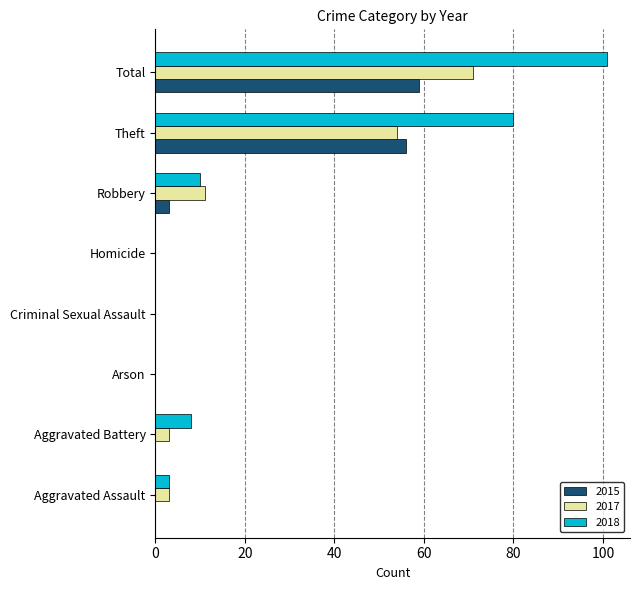

Which series has the largest total across all categories?

2018